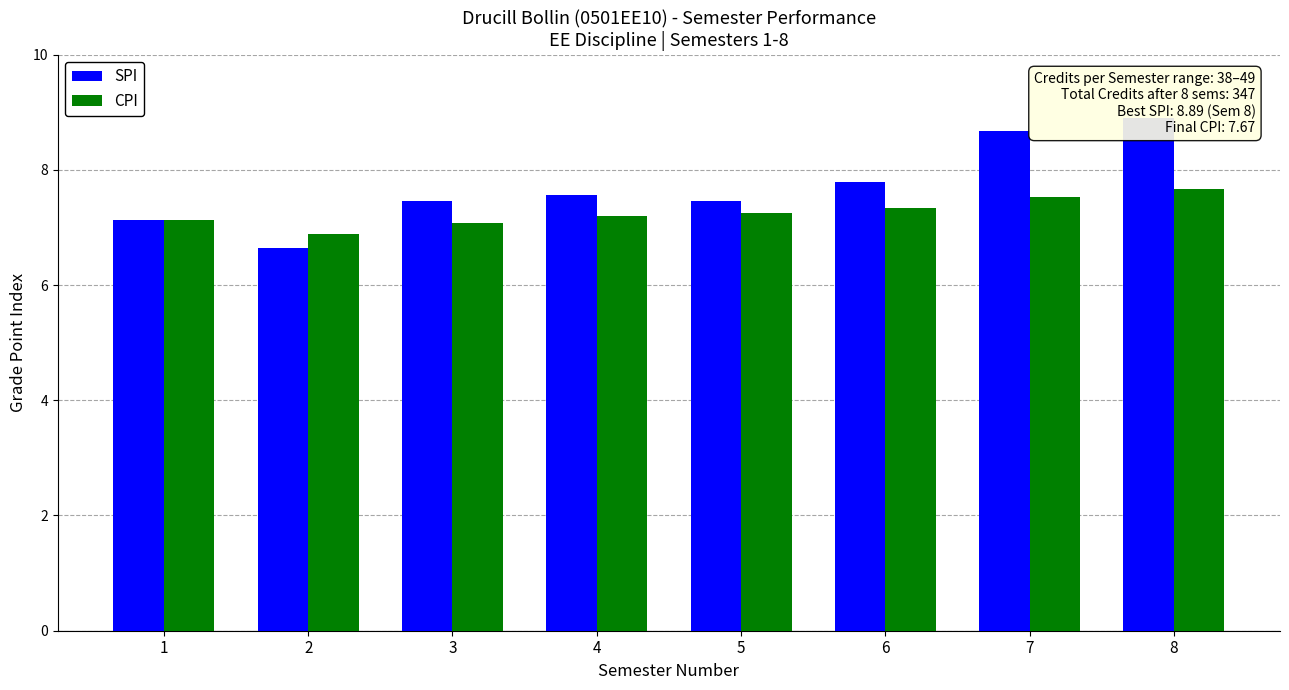

Which has a higher value, 1 or 2?

1